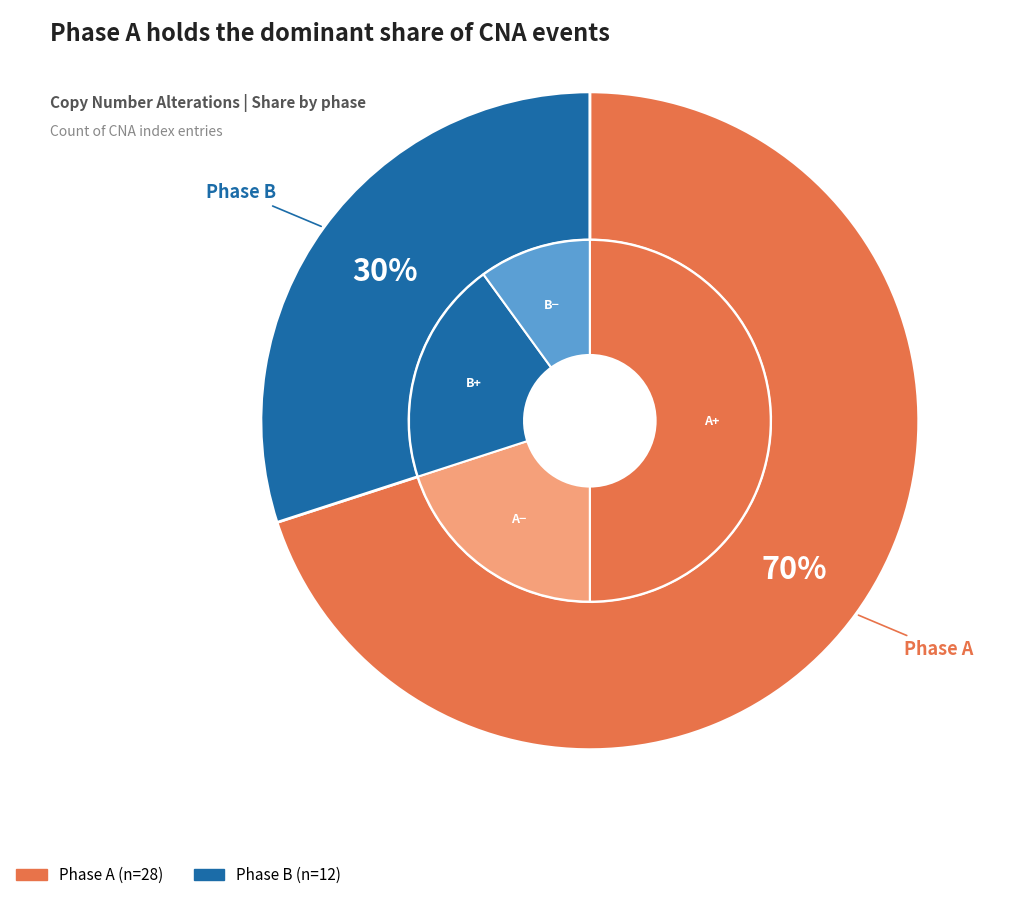

Rank the categories by value from lowest to highest.

B, A